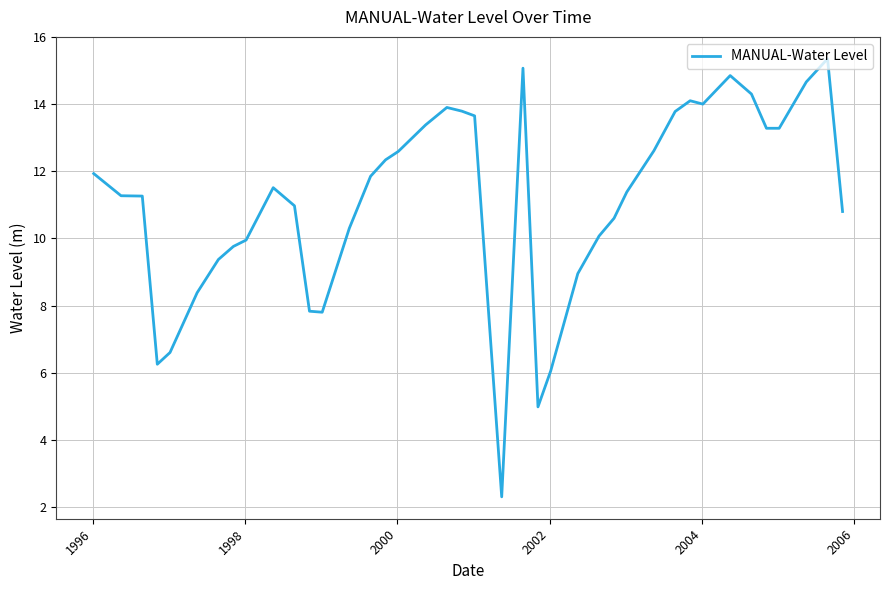

How many lines are shown in the chart?

1